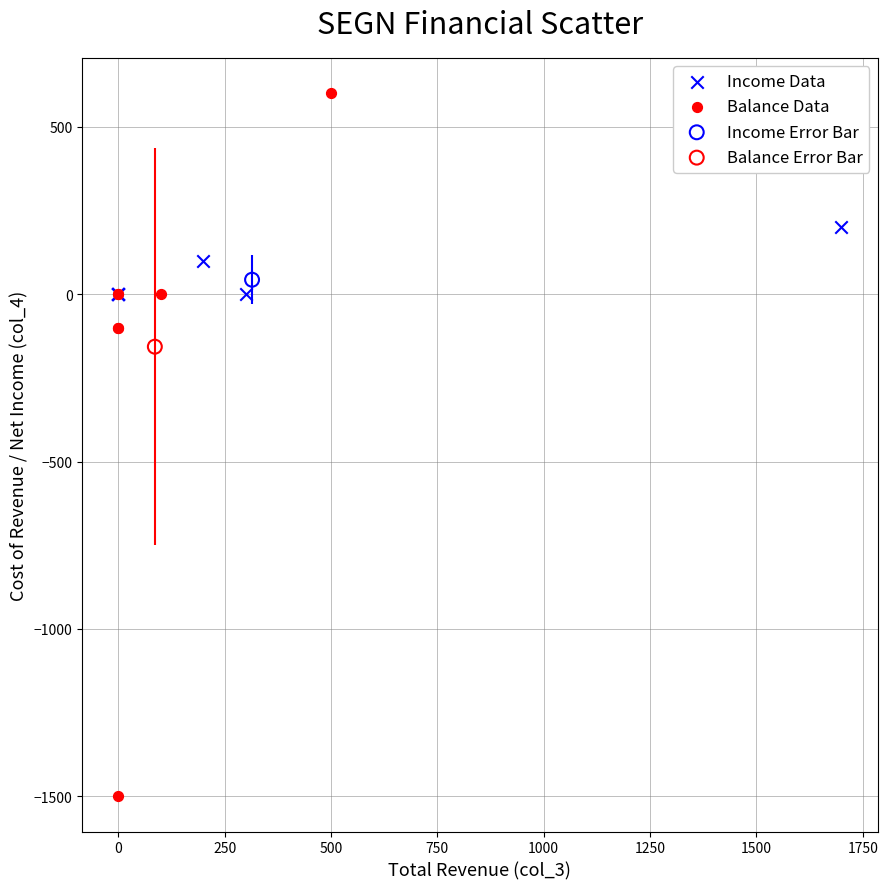

Which series reaches the minimum Y coordinate?

Balance Data